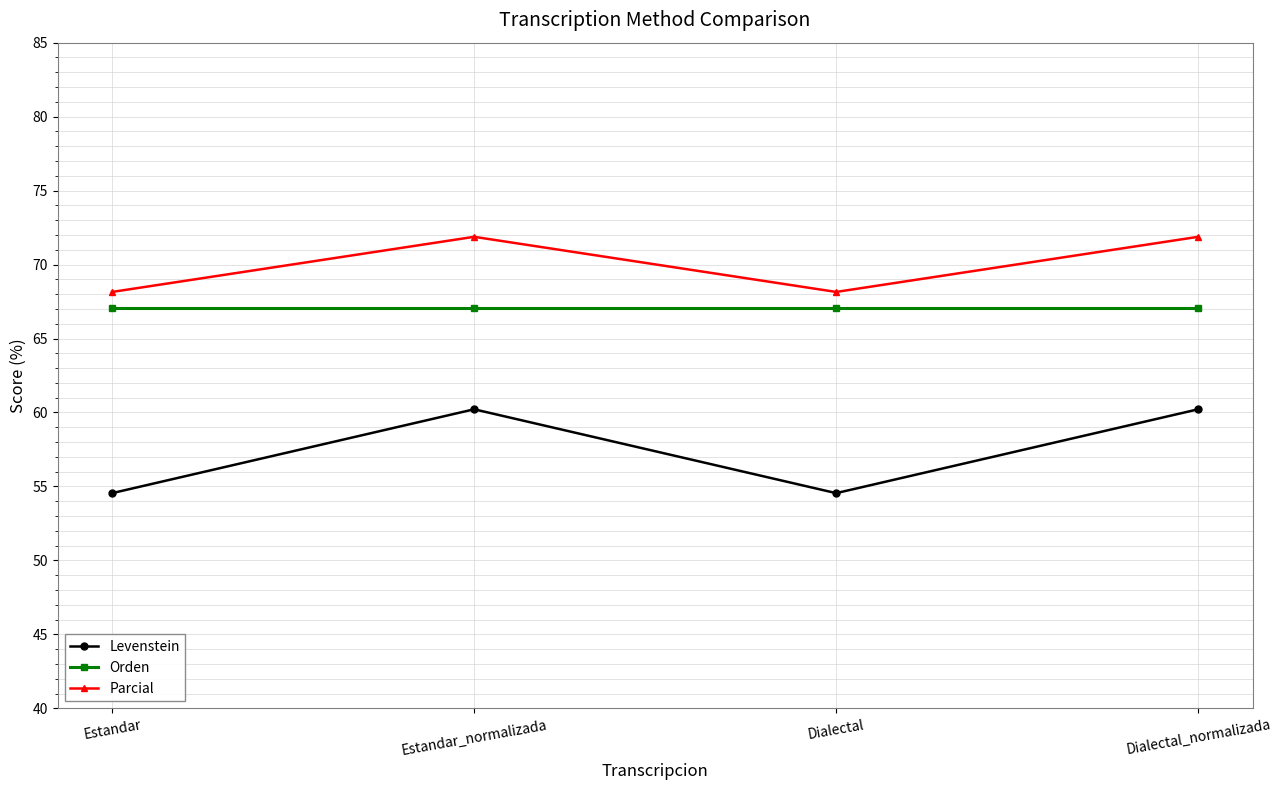

Does the chart display data point markers on the line(s)?

Yes